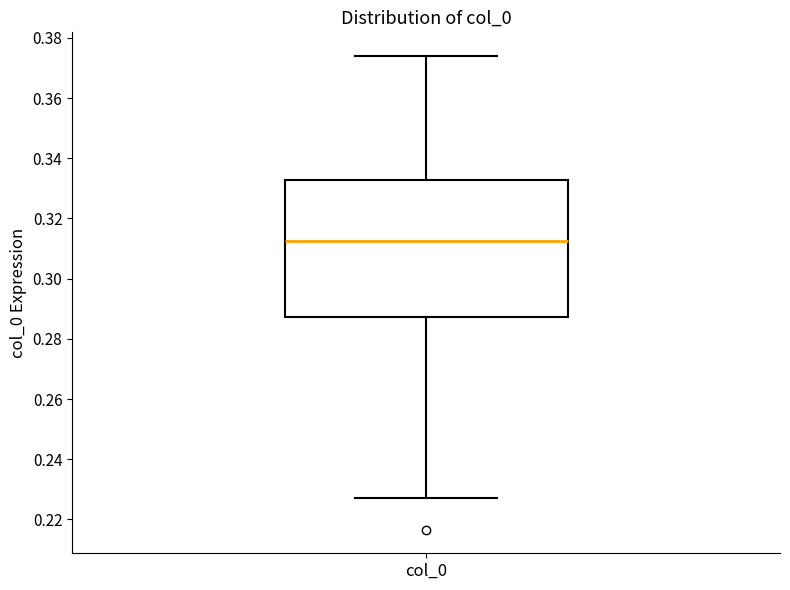

Transcribe this box plot: give where the median line is, the range the box spans, and where the two whiskers end, as read against the y-axis. The values are not printed on the chart, so give them approximately, as read against the axis.

median 0.312, box 0.288 to 0.332, whiskers 0.228 to 0.374